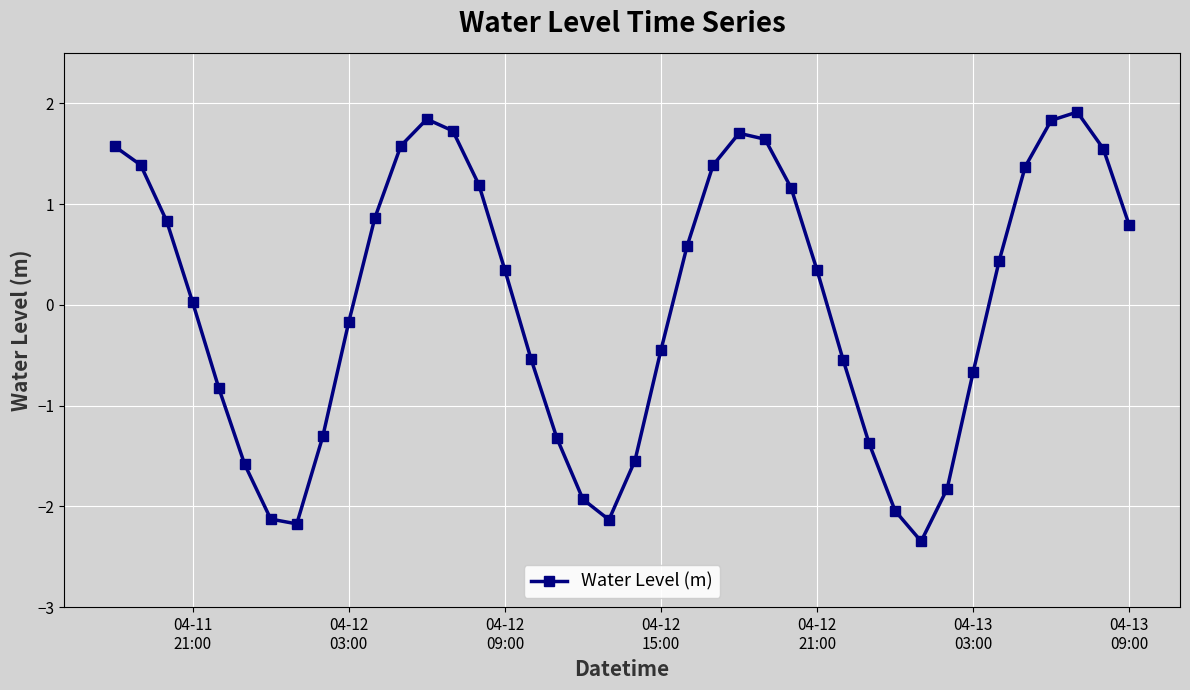

Count the number of values greater than 0.

22